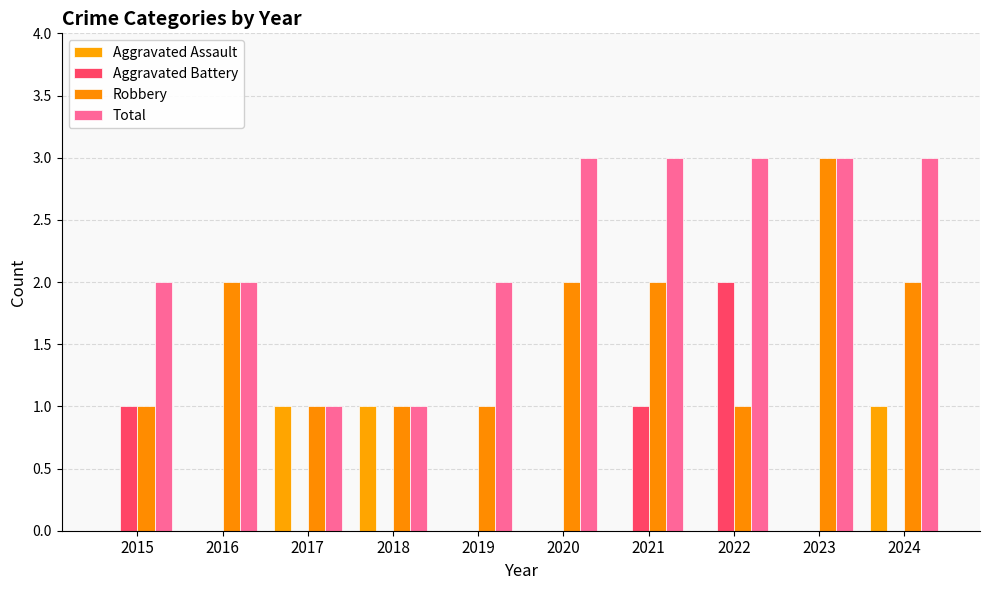

Are the bars horizontal?

No